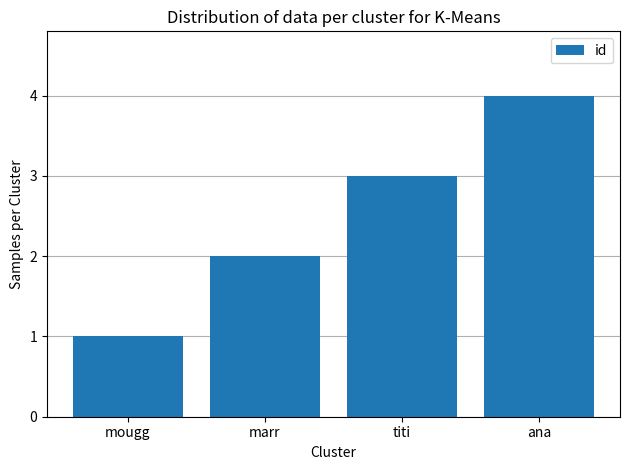

How many values are below 3?

2